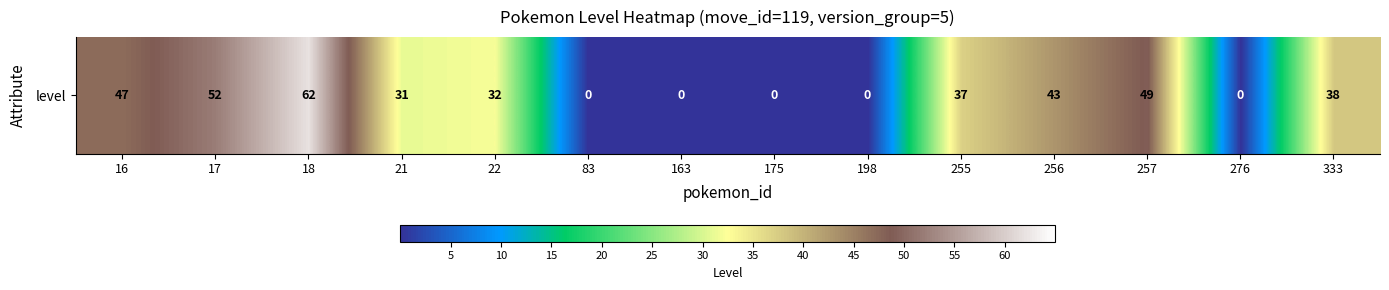

At which category does the chart reach its peak across all series?

18